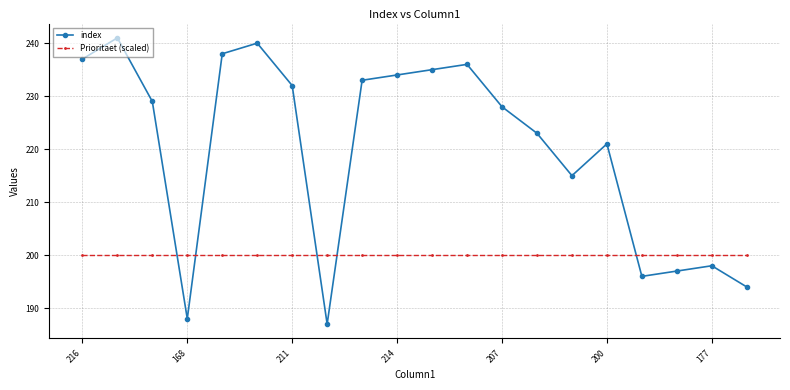

Which series has the widest spread of values?

index